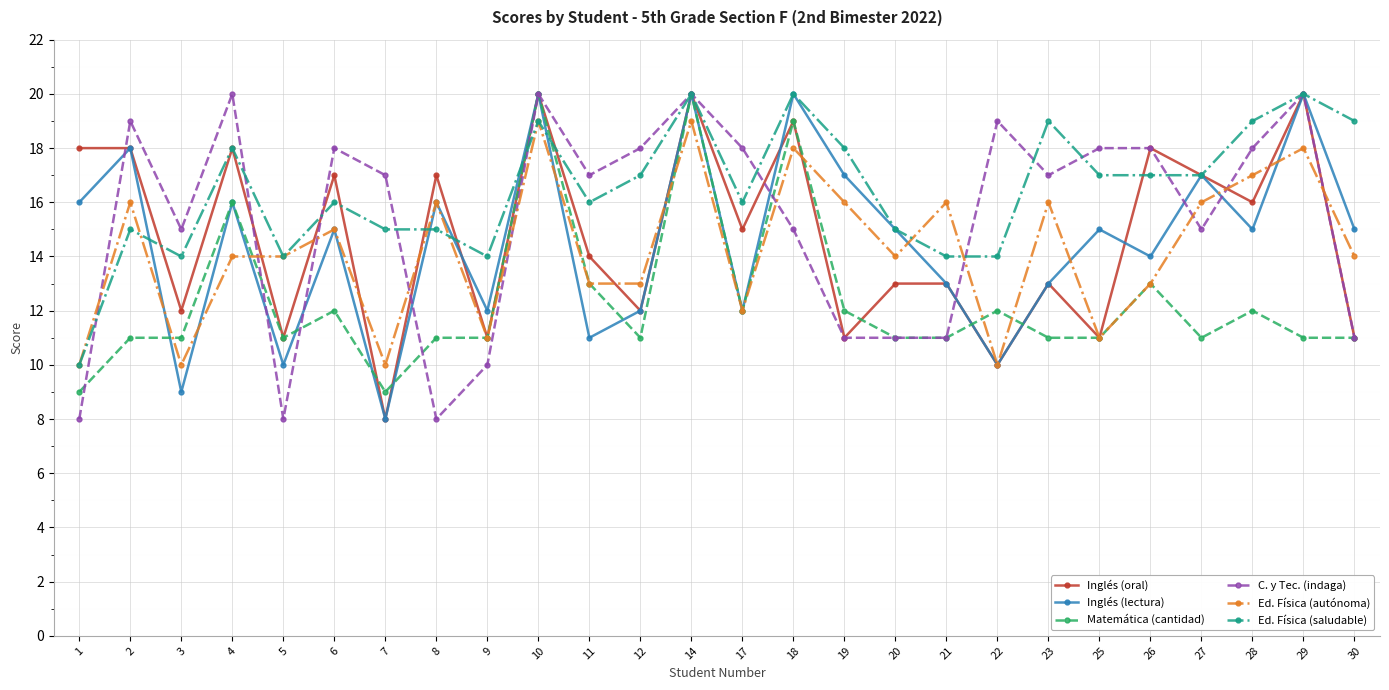

Reading left to right, list all the values displayed in this chart.

Inglés (oral): 18	18	12	18	11	17	8	17	11	20	14	12	20	15	19	11	13	13	10	13	11	18	17	16	20	11
Inglés (lectura): 16	18	9	16	10	15	8	16	12	20	11	12	20	12	20	17	15	13	10	13	15	14	17	15	20	15
Matemática (cantidad): 9	11	11	16	11	12	9	11	11	20	13	11	20	12	19	12	11	11	12	11	11	13	11	12	11	11
C. y Tec. (indaga): 8	19	15	20	8	18	17	8	10	20	17	18	20	18	15	11	11	11	19	17	18	18	15	18	20	11
Ed. Física (autónoma): 10	16	10	14	14	15	10	16	11	19	13	13	19	12	18	16	14	16	10	16	11	13	16	17	18	14
Ed. Física (saludable): 10	15	14	18	14	16	15	15	14	19	16	17	20	16	20	18	15	14	14	19	17	17	17	19	20	19